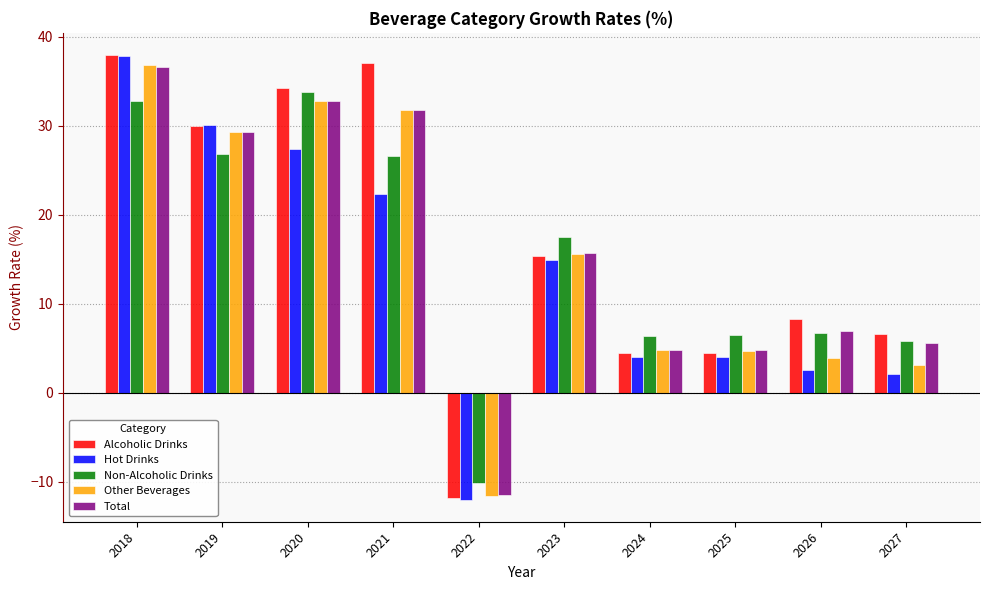

Count the number of data series in this chart.

5